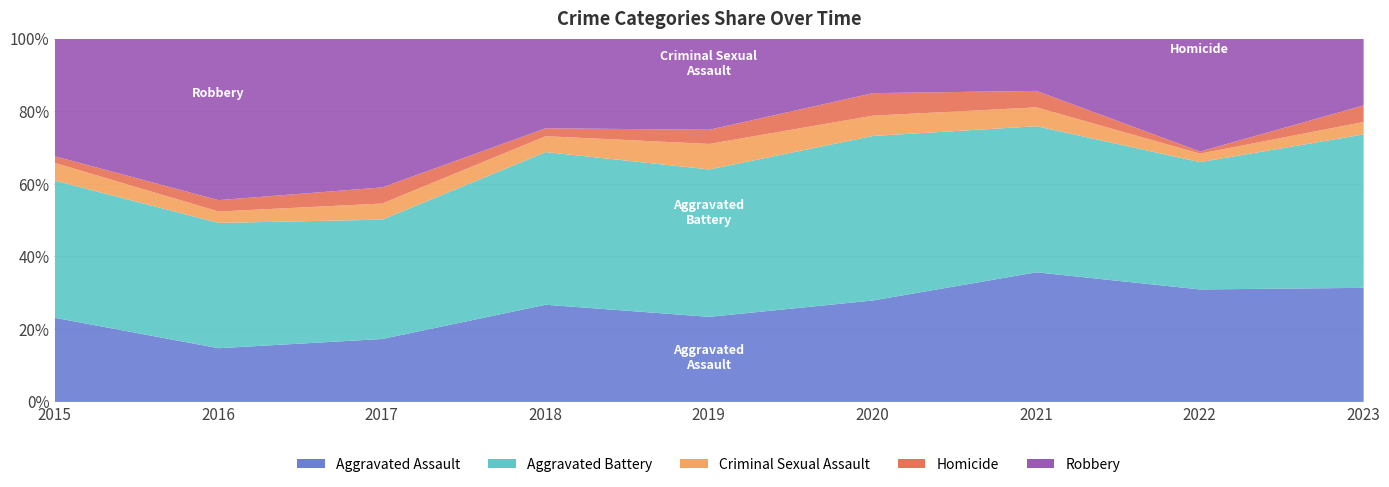

Between 2019 and 2015, which is larger?

2015